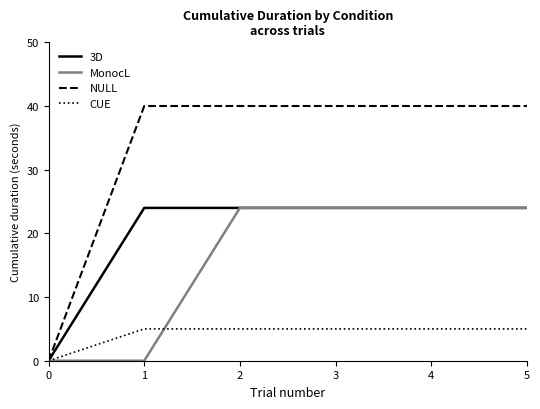

Is the value of NULL at 1 greater than the value of CUE at 3?

Yes